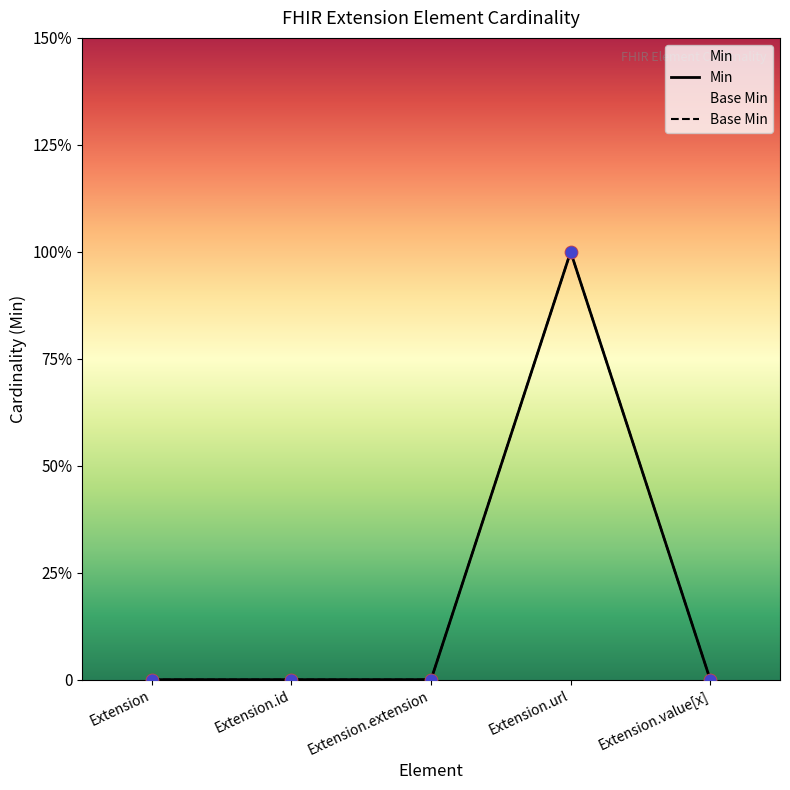

Which series has the largest total across all categories?

Min